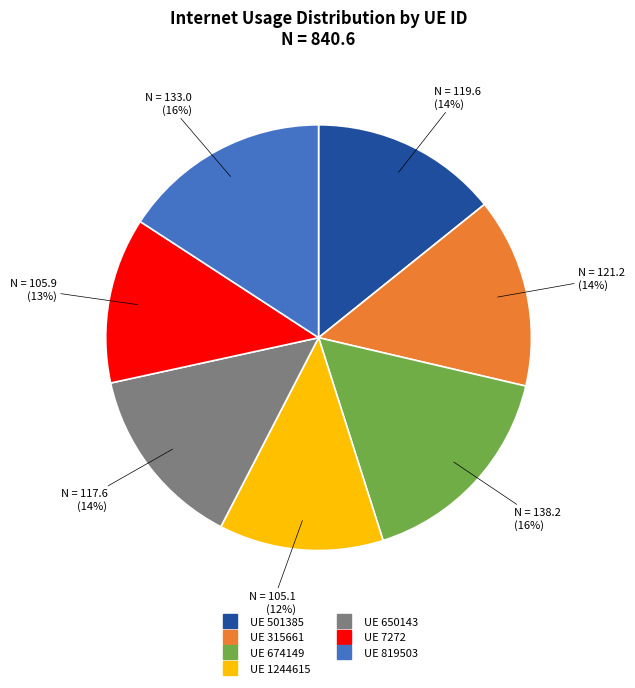

Is there a majority slice in this chart?

No